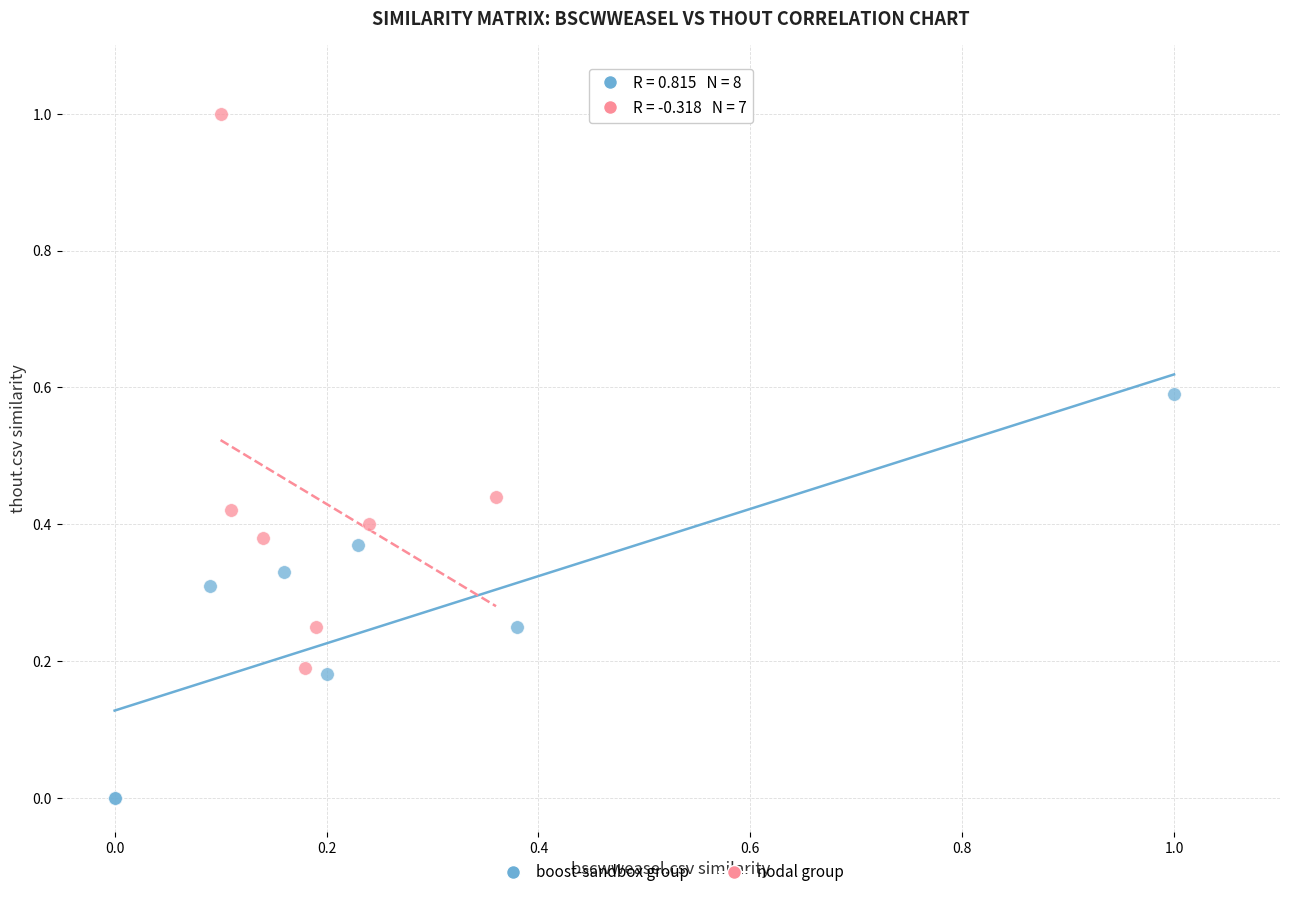

Which series contains the highest Y value?

nodal group